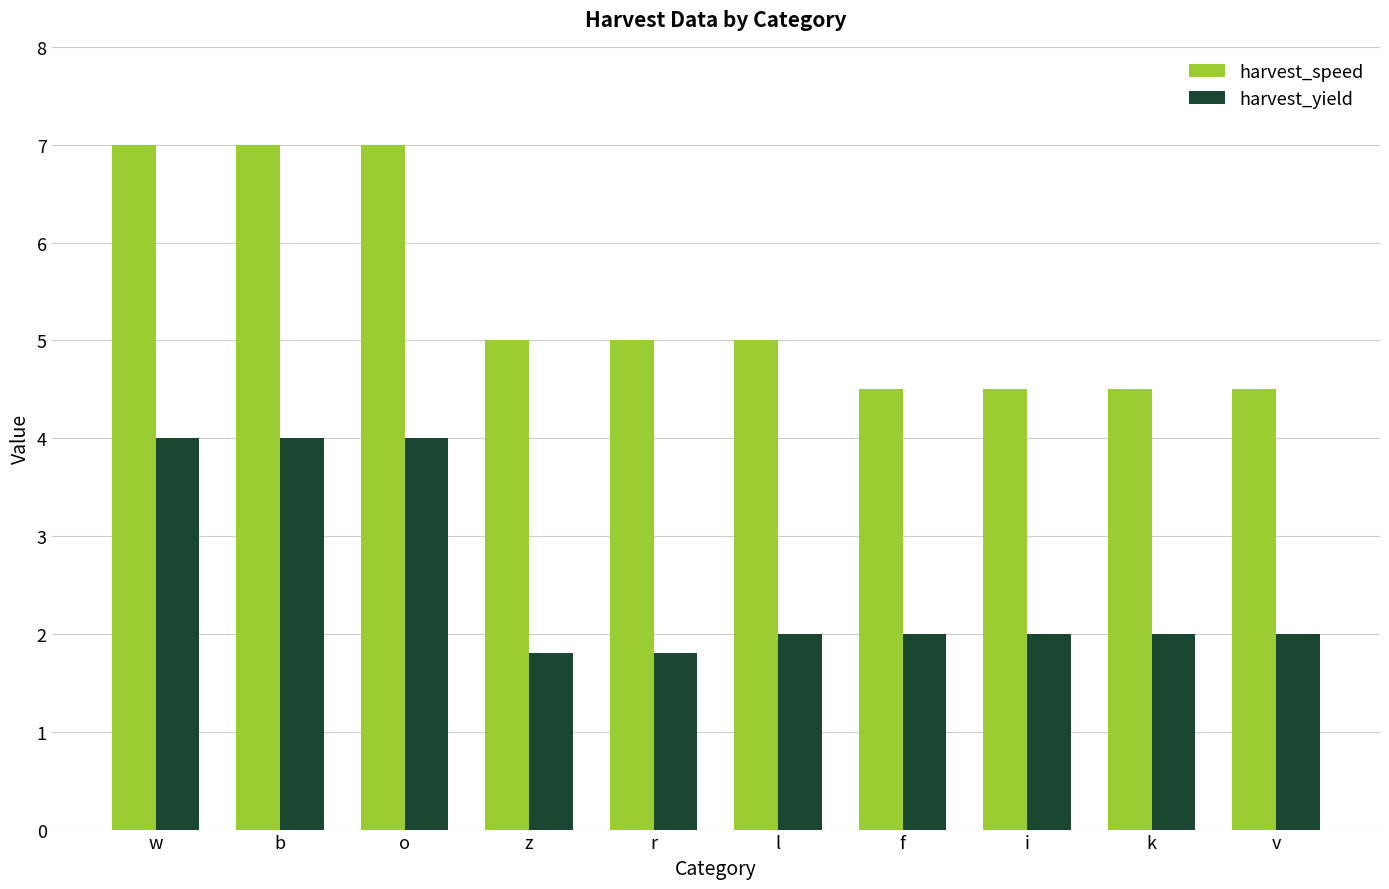

What is the total value across all series at v?

6.5